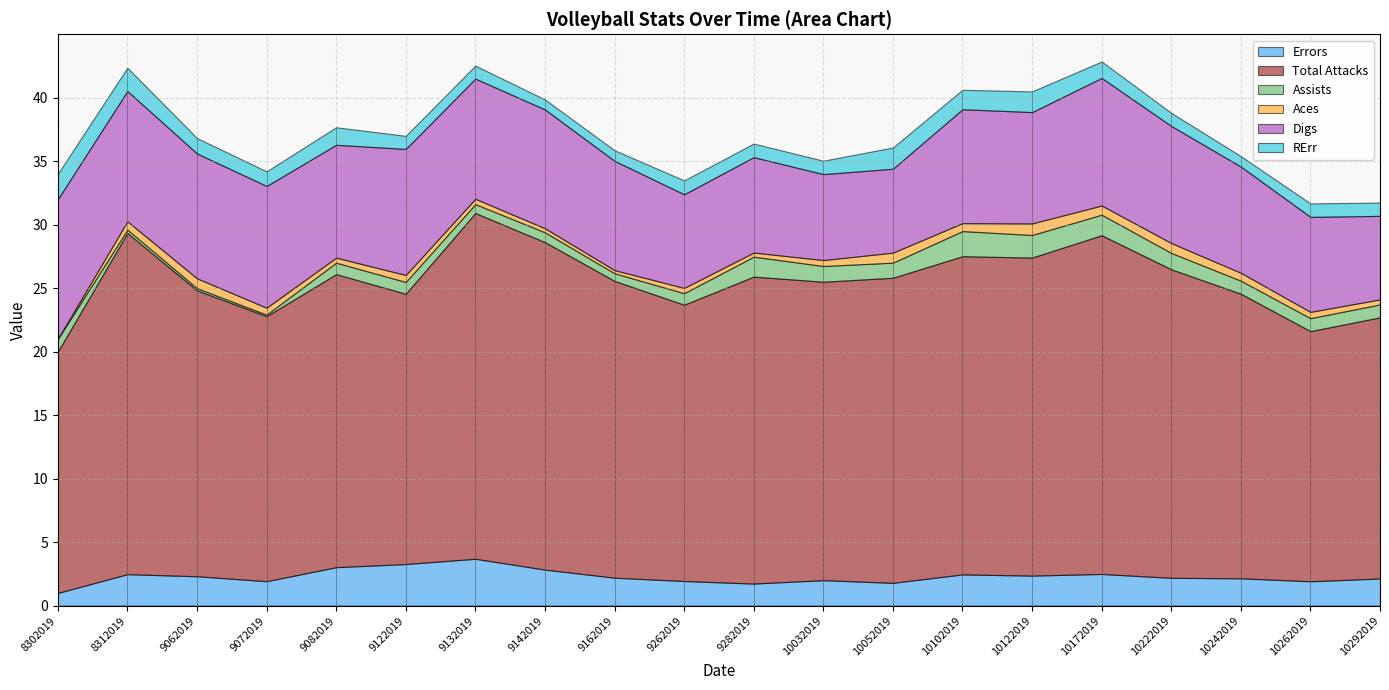

Between 10122019 and 8312019, which is larger?

8312019